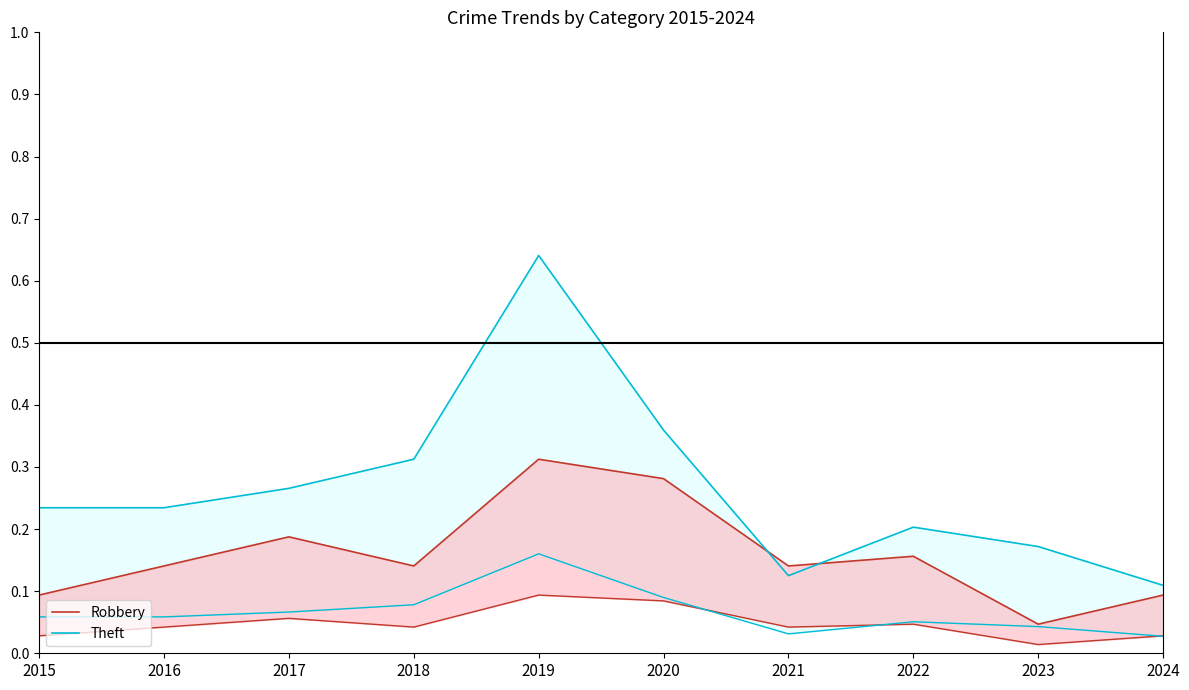

What is the maximum value for Robbery?

0.3